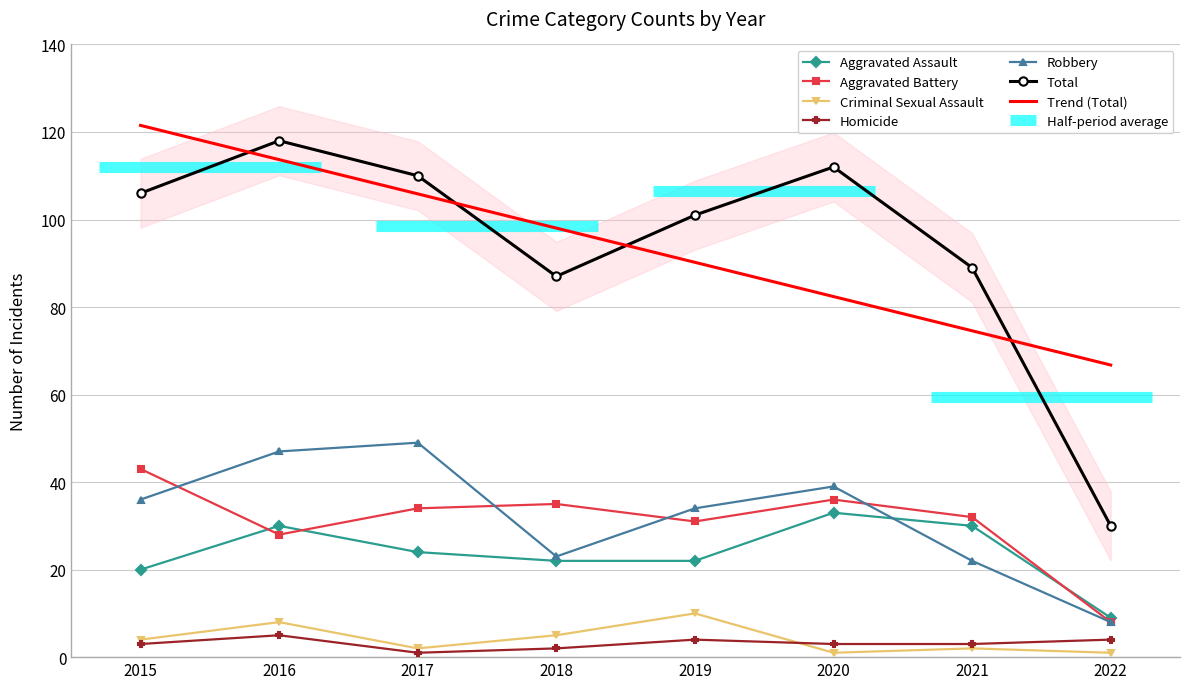

What value does the Aggravated Battery series have at 2016?

28